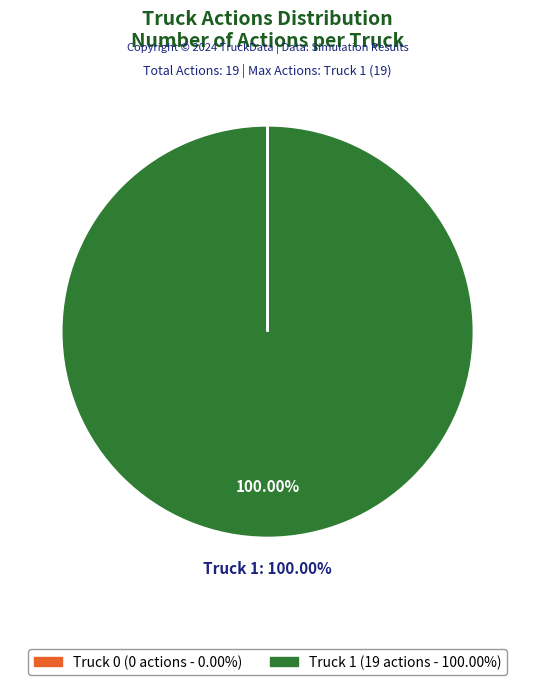

True or false: Truck 1 accounts for 100% of the total.

True